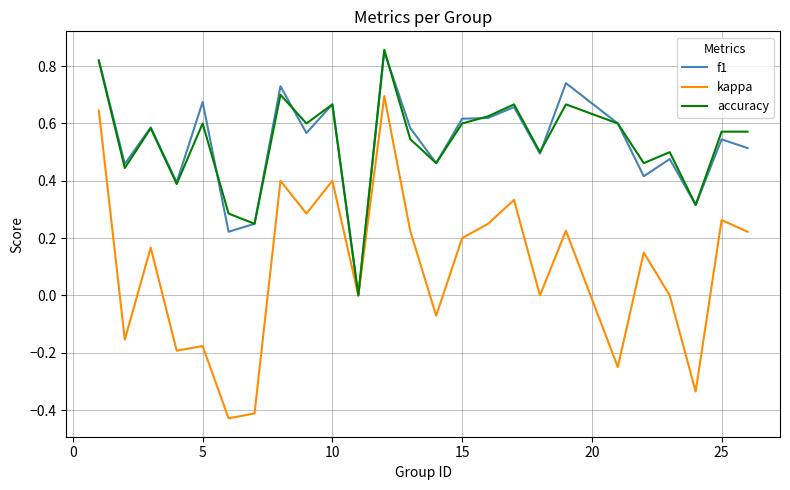

Which series has the widest spread of values?

kappa